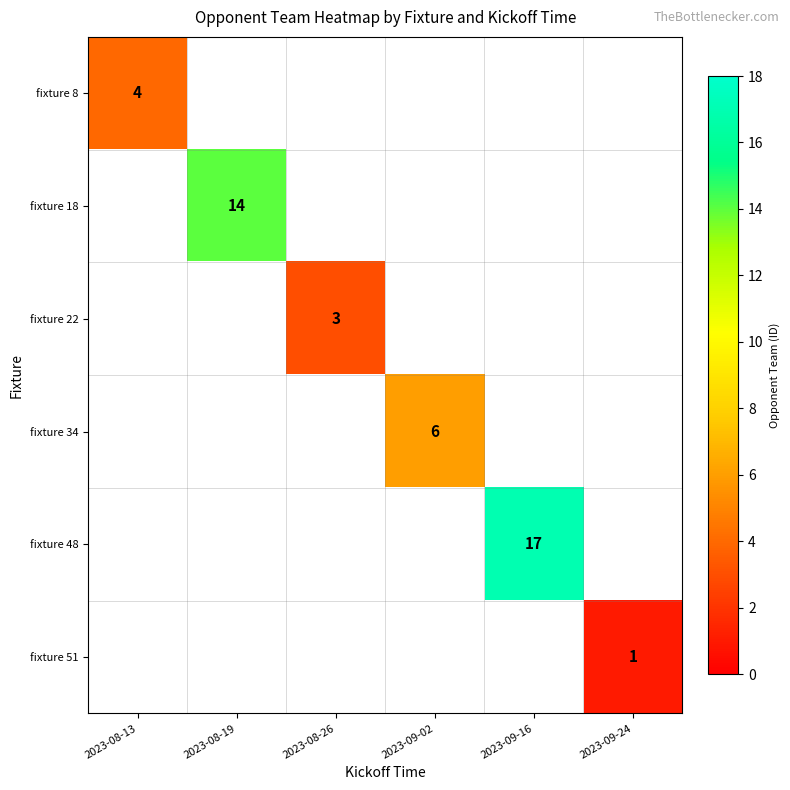

How many data points does each series have?

6